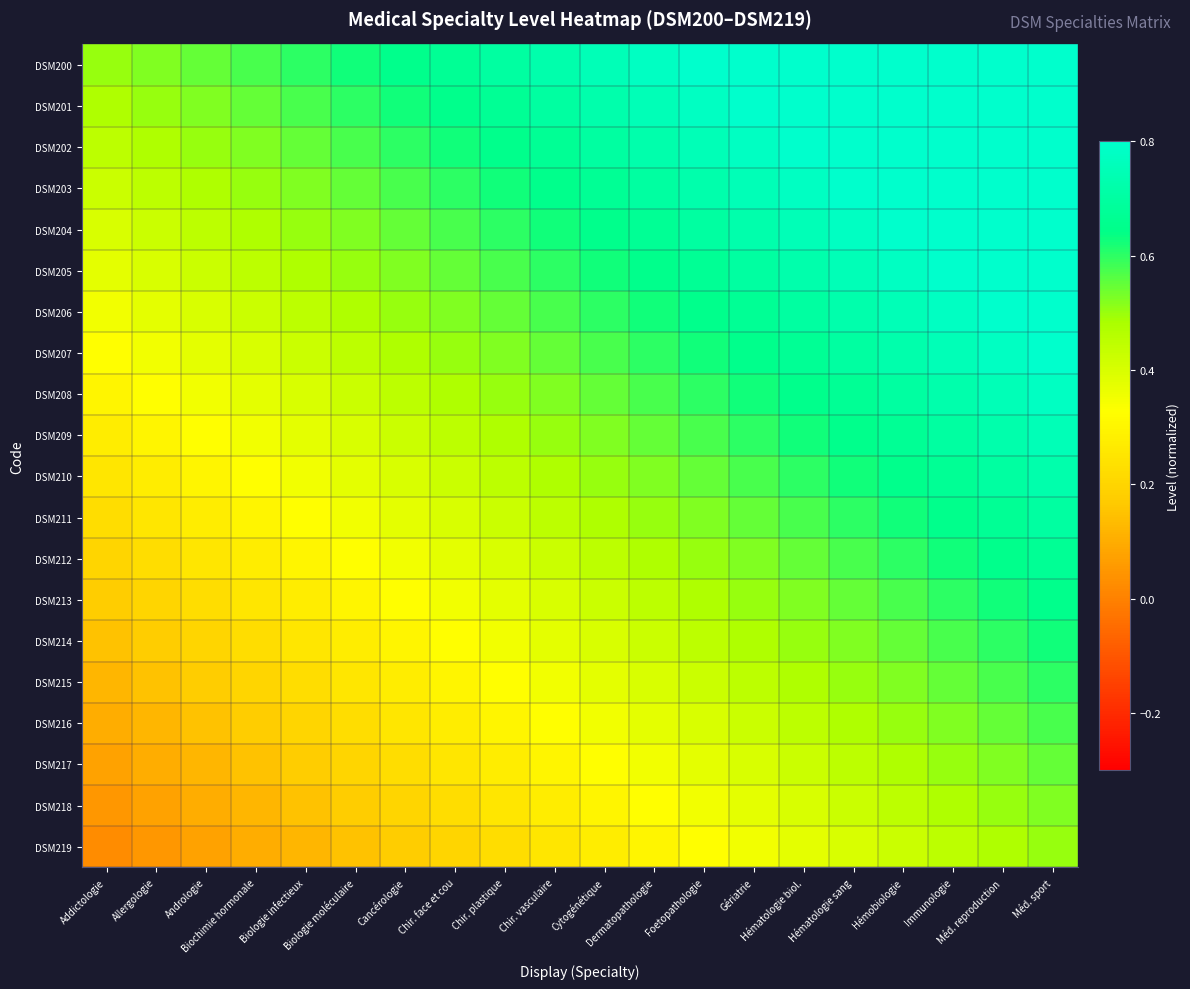

Reading right to left, extract all data points from this chart.

DSM200: Méd. sport=1.0	Méd. reproduction=0.9	Immunologie=0.9	Hémobiologie=0.9	Hématologie sang=0.9	Hématologie biol.=0.8	Gériatrie=0.8	Foetopathologie=0.8	Dermatopathologie=0.8	Cytogénétique=0.8	Chir. vasculaire=0.7	Chir. plastique=0.7	Chir. face et cou=0.7	Cancérologie=0.7	Biologie moléculaire=0.6	Biologie infectieux=0.6	Biochimie hormonale=0.6	Andrologie=0.6	Allergologie=0.5	Addictologie=0.5
DSM201: Méd. sport=0.9	Méd. reproduction=0.9	Immunologie=0.9	Hémobiologie=0.9	Hématologie sang=0.8	Hématologie biol.=0.8	Gériatrie=0.8	Foetopathologie=0.8	Dermatopathologie=0.8	Cytogénétique=0.7	Chir. vasculaire=0.7	Chir. plastique=0.7	Chir. face et cou=0.7	Cancérologie=0.6	Biologie moléculaire=0.6	Biologie infectieux=0.6	Biochimie hormonale=0.6	Andrologie=0.5	Allergologie=0.5	Addictologie=0.5
DSM202: Méd. sport=0.9	Méd. reproduction=0.9	Immunologie=0.9	Hémobiologie=0.8	Hématologie sang=0.8	Hématologie biol.=0.8	Gériatrie=0.8	Foetopathologie=0.8	Dermatopathologie=0.7	Cytogénétique=0.7	Chir. vasculaire=0.7	Chir. plastique=0.7	Chir. face et cou=0.6	Cancérologie=0.6	Biologie moléculaire=0.6	Biologie infectieux=0.6	Biochimie hormonale=0.5	Andrologie=0.5	Allergologie=0.5	Addictologie=0.5
DSM203: Méd. sport=0.9	Méd. reproduction=0.9	Immunologie=0.8	Hémobiologie=0.8	Hématologie sang=0.8	Hématologie biol.=0.8	Gériatrie=0.8	Foetopathologie=0.7	Dermatopathologie=0.7	Cytogénétique=0.7	Chir. vasculaire=0.7	Chir. plastique=0.6	Chir. face et cou=0.6	Cancérologie=0.6	Biologie moléculaire=0.6	Biologie infectieux=0.5	Biochimie hormonale=0.5	Andrologie=0.5	Allergologie=0.5	Addictologie=0.4
DSM204: Méd. sport=0.9	Méd. reproduction=0.8	Immunologie=0.8	Hémobiologie=0.8	Hématologie sang=0.8	Hématologie biol.=0.8	Gériatrie=0.7	Foetopathologie=0.7	Dermatopathologie=0.7	Cytogénétique=0.7	Chir. vasculaire=0.6	Chir. plastique=0.6	Chir. face et cou=0.6	Cancérologie=0.6	Biologie moléculaire=0.5	Biologie infectieux=0.5	Biochimie hormonale=0.5	Andrologie=0.5	Allergologie=0.4	Addictologie=0.4
DSM205: Méd. sport=0.8	Méd. reproduction=0.8	Immunologie=0.8	Hémobiologie=0.8	Hématologie sang=0.8	Hématologie biol.=0.7	Gériatrie=0.7	Foetopathologie=0.7	Dermatopathologie=0.7	Cytogénétique=0.6	Chir. vasculaire=0.6	Chir. plastique=0.6	Chir. face et cou=0.6	Cancérologie=0.5	Biologie moléculaire=0.5	Biologie infectieux=0.5	Biochimie hormonale=0.5	Andrologie=0.4	Allergologie=0.4	Addictologie=0.4
DSM206: Méd. sport=0.8	Méd. reproduction=0.8	Immunologie=0.8	Hémobiologie=0.8	Hématologie sang=0.7	Hématologie biol.=0.7	Gériatrie=0.7	Foetopathologie=0.7	Dermatopathologie=0.6	Cytogénétique=0.6	Chir. vasculaire=0.6	Chir. plastique=0.6	Chir. face et cou=0.5	Cancérologie=0.5	Biologie moléculaire=0.5	Biologie infectieux=0.5	Biochimie hormonale=0.4	Andrologie=0.4	Allergologie=0.4	Addictologie=0.3
DSM207: Méd. sport=0.8	Méd. reproduction=0.8	Immunologie=0.8	Hémobiologie=0.7	Hématologie sang=0.7	Hématologie biol.=0.7	Gériatrie=0.7	Foetopathologie=0.6	Dermatopathologie=0.6	Cytogénétique=0.6	Chir. vasculaire=0.6	Chir. plastique=0.5	Chir. face et cou=0.5	Cancérologie=0.5	Biologie moléculaire=0.5	Biologie infectieux=0.4	Biochimie hormonale=0.4	Andrologie=0.4	Allergologie=0.3	Addictologie=0.3
DSM208: Méd. sport=0.8	Méd. reproduction=0.8	Immunologie=0.7	Hémobiologie=0.7	Hématologie sang=0.7	Hématologie biol.=0.7	Gériatrie=0.6	Foetopathologie=0.6	Dermatopathologie=0.6	Cytogénétique=0.6	Chir. vasculaire=0.5	Chir. plastique=0.5	Chir. face et cou=0.5	Cancérologie=0.5	Biologie moléculaire=0.4	Biologie infectieux=0.4	Biochimie hormonale=0.4	Andrologie=0.3	Allergologie=0.3	Addictologie=0.3
DSM209: Méd. sport=0.8	Méd. reproduction=0.7	Immunologie=0.7	Hémobiologie=0.7	Hématologie sang=0.7	Hématologie biol.=0.6	Gériatrie=0.6	Foetopathologie=0.6	Dermatopathologie=0.6	Cytogénétique=0.5	Chir. vasculaire=0.5	Chir. plastique=0.5	Chir. face et cou=0.5	Cancérologie=0.4	Biologie moléculaire=0.4	Biologie infectieux=0.4	Biochimie hormonale=0.3	Andrologie=0.3	Allergologie=0.3	Addictologie=0.3
DSM210: Méd. sport=0.7	Méd. reproduction=0.7	Immunologie=0.7	Hémobiologie=0.7	Hématologie sang=0.6	Hématologie biol.=0.6	Gériatrie=0.6	Foetopathologie=0.6	Dermatopathologie=0.5	Cytogénétique=0.5	Chir. vasculaire=0.5	Chir. plastique=0.5	Chir. face et cou=0.4	Cancérologie=0.4	Biologie moléculaire=0.4	Biologie infectieux=0.3	Biochimie hormonale=0.3	Andrologie=0.3	Allergologie=0.3	Addictologie=0.2
DSM211: Méd. sport=0.7	Méd. reproduction=0.7	Immunologie=0.7	Hémobiologie=0.6	Hématologie sang=0.6	Hématologie biol.=0.6	Gériatrie=0.6	Foetopathologie=0.5	Dermatopathologie=0.5	Cytogénétique=0.5	Chir. vasculaire=0.5	Chir. plastique=0.4	Chir. face et cou=0.4	Cancérologie=0.4	Biologie moléculaire=0.3	Biologie infectieux=0.3	Biochimie hormonale=0.3	Andrologie=0.3	Allergologie=0.2	Addictologie=0.2
DSM212: Méd. sport=0.7	Méd. reproduction=0.7	Immunologie=0.6	Hémobiologie=0.6	Hématologie sang=0.6	Hématologie biol.=0.6	Gériatrie=0.5	Foetopathologie=0.5	Dermatopathologie=0.5	Cytogénétique=0.5	Chir. vasculaire=0.4	Chir. plastique=0.4	Chir. face et cou=0.4	Cancérologie=0.3	Biologie moléculaire=0.3	Biologie infectieux=0.3	Biochimie hormonale=0.3	Andrologie=0.2	Allergologie=0.2	Addictologie=0.2
DSM213: Méd. sport=0.7	Méd. reproduction=0.6	Immunologie=0.6	Hémobiologie=0.6	Hématologie sang=0.6	Hématologie biol.=0.5	Gériatrie=0.5	Foetopathologie=0.5	Dermatopathologie=0.5	Cytogénétique=0.4	Chir. vasculaire=0.4	Chir. plastique=0.4	Chir. face et cou=0.3	Cancérologie=0.3	Biologie moléculaire=0.3	Biologie infectieux=0.3	Biochimie hormonale=0.2	Andrologie=0.2	Allergologie=0.2	Addictologie=0.2
DSM214: Méd. sport=0.6	Méd. reproduction=0.6	Immunologie=0.6	Hémobiologie=0.6	Hématologie sang=0.5	Hématologie biol.=0.5	Gériatrie=0.5	Foetopathologie=0.5	Dermatopathologie=0.4	Cytogénétique=0.4	Chir. vasculaire=0.4	Chir. plastique=0.3	Chir. face et cou=0.3	Cancérologie=0.3	Biologie moléculaire=0.3	Biologie infectieux=0.2	Biochimie hormonale=0.2	Andrologie=0.2	Allergologie=0.2	Addictologie=0.2
DSM215: Méd. sport=0.6	Méd. reproduction=0.6	Immunologie=0.6	Hémobiologie=0.5	Hématologie sang=0.5	Hématologie biol.=0.5	Gériatrie=0.5	Foetopathologie=0.4	Dermatopathologie=0.4	Cytogénétique=0.4	Chir. vasculaire=0.3	Chir. plastique=0.3	Chir. face et cou=0.3	Cancérologie=0.3	Biologie moléculaire=0.2	Biologie infectieux=0.2	Biochimie hormonale=0.2	Andrologie=0.2	Allergologie=0.2	Addictologie=0.1
DSM216: Méd. sport=0.6	Méd. reproduction=0.6	Immunologie=0.5	Hémobiologie=0.5	Hématologie sang=0.5	Hématologie biol.=0.5	Gériatrie=0.4	Foetopathologie=0.4	Dermatopathologie=0.4	Cytogénétique=0.3	Chir. vasculaire=0.3	Chir. plastique=0.3	Chir. face et cou=0.3	Cancérologie=0.2	Biologie moléculaire=0.2	Biologie infectieux=0.2	Biochimie hormonale=0.2	Andrologie=0.2	Allergologie=0.1	Addictologie=0.1
DSM217: Méd. sport=0.6	Méd. reproduction=0.5	Immunologie=0.5	Hémobiologie=0.5	Hématologie sang=0.5	Hématologie biol.=0.4	Gériatrie=0.4	Foetopathologie=0.4	Dermatopathologie=0.3	Cytogénétique=0.3	Chir. vasculaire=0.3	Chir. plastique=0.3	Chir. face et cou=0.2	Cancérologie=0.2	Biologie moléculaire=0.2	Biologie infectieux=0.2	Biochimie hormonale=0.2	Andrologie=0.1	Allergologie=0.1	Addictologie=0.1
DSM218: Méd. sport=0.5	Méd. reproduction=0.5	Immunologie=0.5	Hémobiologie=0.5	Hématologie sang=0.4	Hématologie biol.=0.4	Gériatrie=0.4	Foetopathologie=0.3	Dermatopathologie=0.3	Cytogénétique=0.3	Chir. vasculaire=0.3	Chir. plastique=0.2	Chir. face et cou=0.2	Cancérologie=0.2	Biologie moléculaire=0.2	Biologie infectieux=0.2	Biochimie hormonale=0.1	Andrologie=0.1	Allergologie=0.1	Addictologie=0.0
DSM219: Méd. sport=0.5	Méd. reproduction=0.5	Immunologie=0.5	Hémobiologie=0.4	Hématologie sang=0.4	Hématologie biol.=0.4	Gériatrie=0.3	Foetopathologie=0.3	Dermatopathologie=0.3	Cytogénétique=0.3	Chir. vasculaire=0.2	Chir. plastique=0.2	Chir. face et cou=0.2	Cancérologie=0.2	Biologie moléculaire=0.2	Biologie infectieux=0.1	Biochimie hormonale=0.1	Andrologie=0.1	Allergologie=0.0	Addictologie=0.0